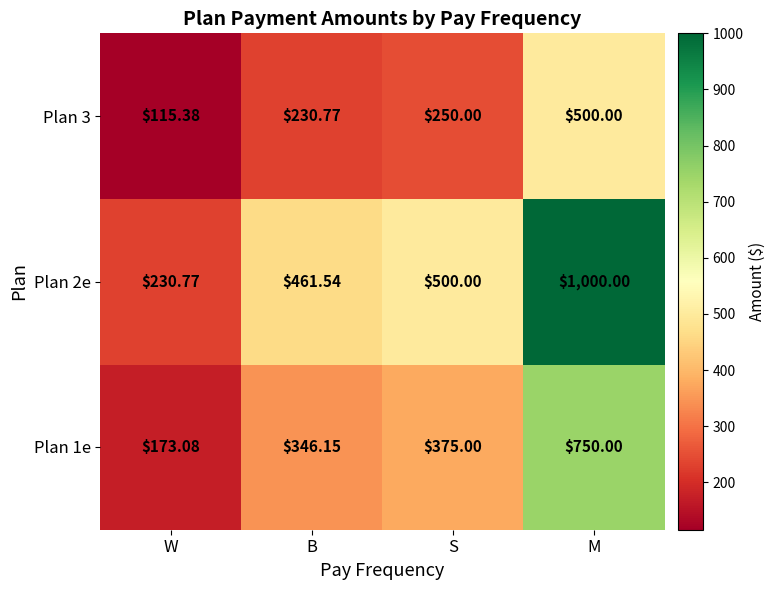

At which category is the sum across all series the highest?

M